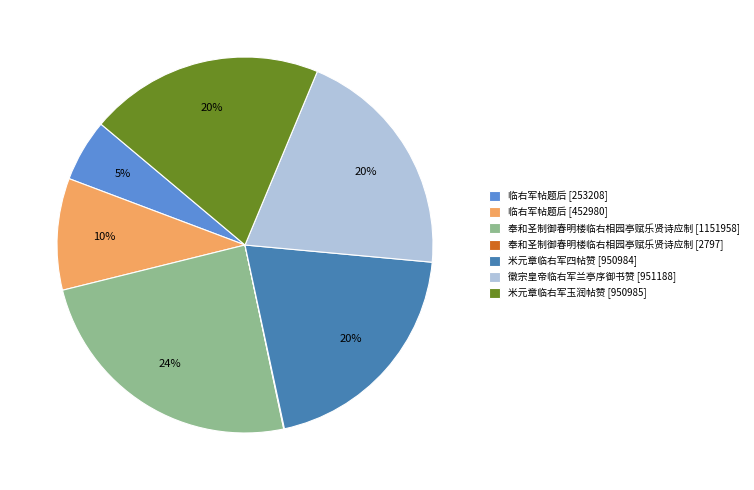

To the nearest percent, what is the average slice percentage?

14%